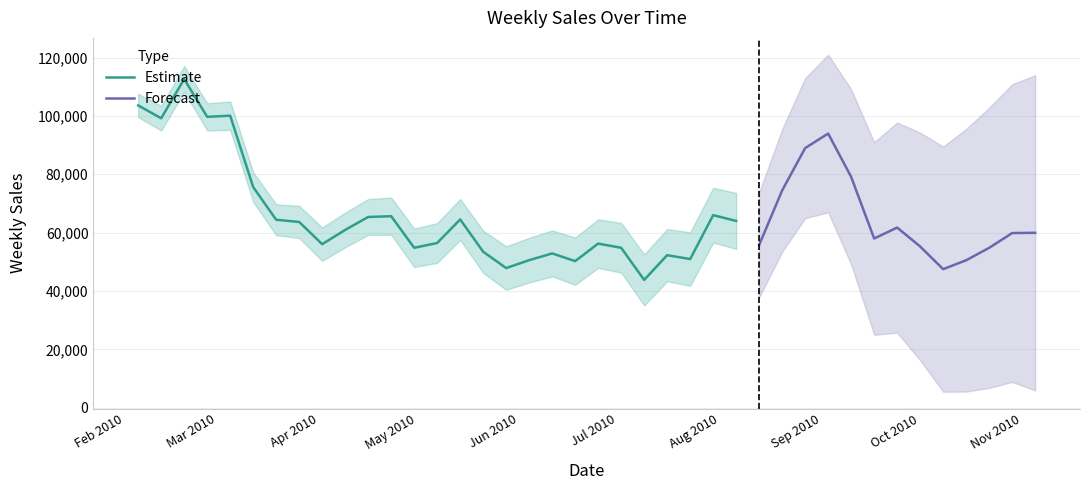

Reading right to left, list all the values displayed in this chart.

2010-11-05=59952.6	2010-10-29=59856.8	2010-10-22=54791.8	2010-10-15=50540.0	2010-10-08=47487.7	2010-10-01=55254.8	2010-09-24=61741.1	2010-09-17=57994.9	2010-09-10=79097.5	2010-09-03=93966.7	2010-08-27=88973.0	2010-08-20=74474.6	2010-08-13=55806.6	2010-08-06=64017.4	2010-07-30=65992.9	2010-07-23=50949.3	2010-07-16=52283.5	2010-07-09=43796.4	2010-07-02=54814.2	2010-06-25=56252.4	2010-06-18=50242.2	2010-06-11=52877.7	2010-06-04=50577.4	2010-05-28=47864.0	2010-05-21=53456.1	2010-05-14=64529.2	2010-05-07=56454.4	2010-04-30=54815.1	2010-04-23=65630.4	2010-04-16=65372.4	2010-04-09=60935.9	2010-04-02=56053.4	2010-03-26=63667.5	2010-03-19=64416.9	2010-03-12=75613.0	2010-03-05=100079.3	2010-02-26=99696.6	2010-02-19=112629.3	2010-02-12=99203.9	2010-02-05=103593.0